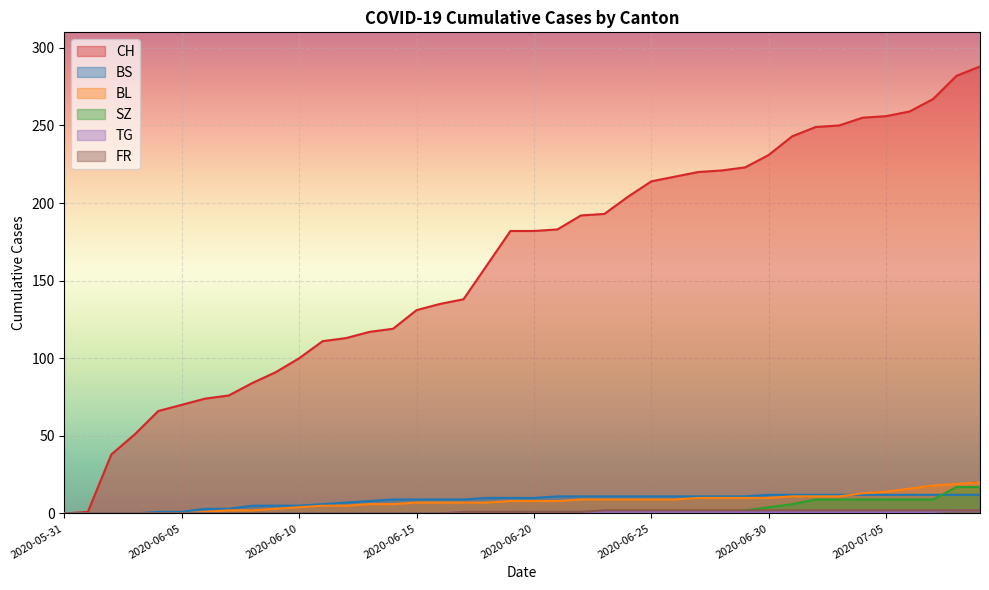

The value of BL at 2020-06-24 is 6. True or false?

False